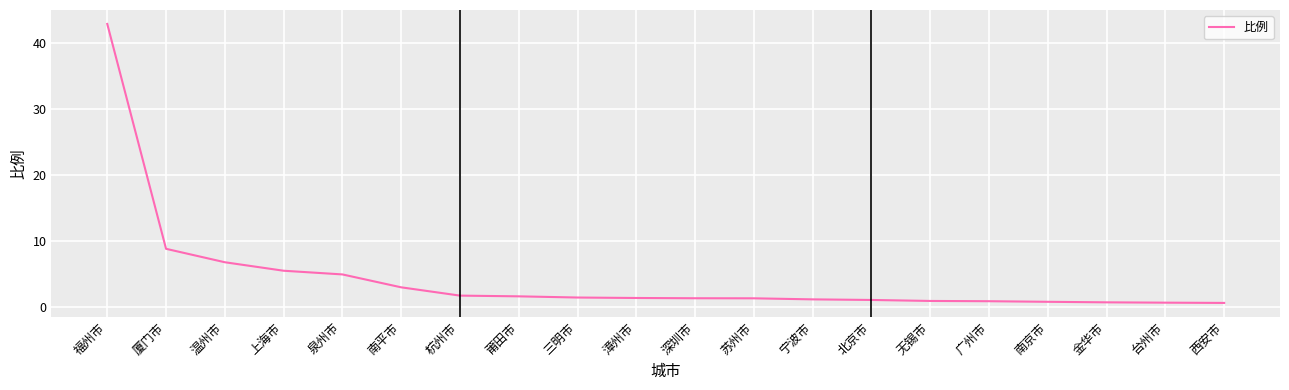

How many lines are shown in the chart?

1